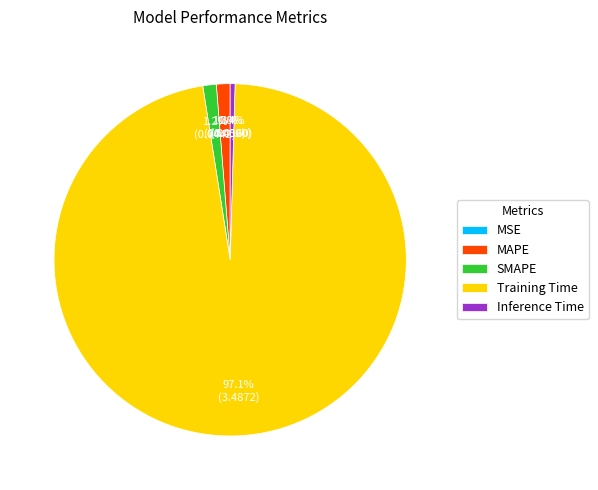

What is the total percentage of Inference Time and MAPE?

1.7%